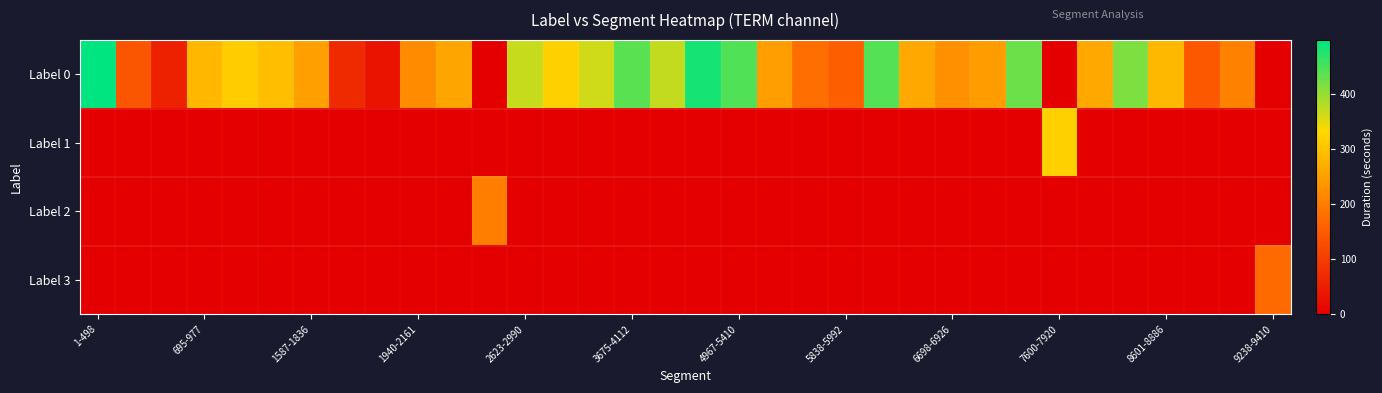

Which series has the widest spread of values?

Label 0